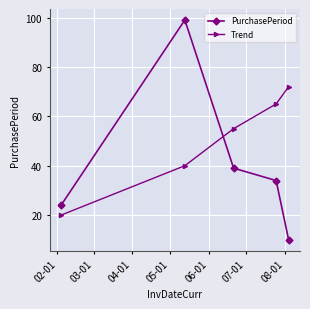

Which series has the widest spread of values?

PurchasePeriod